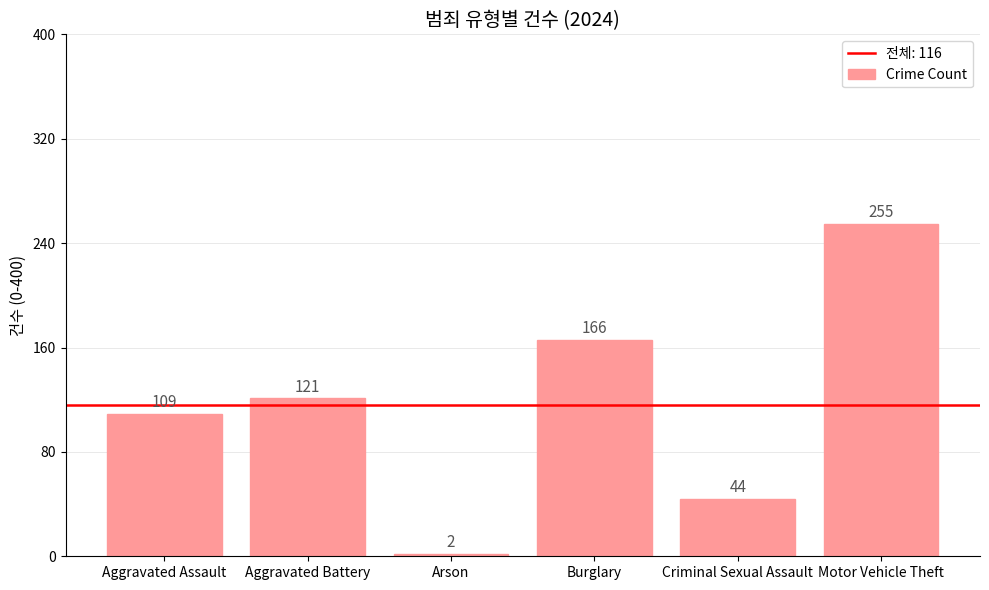

Rank the categories by value from lowest to highest.

Arson, Criminal Sexual Assault, Aggravated Assault, Aggravated Battery, Burglary, Motor Vehicle Theft